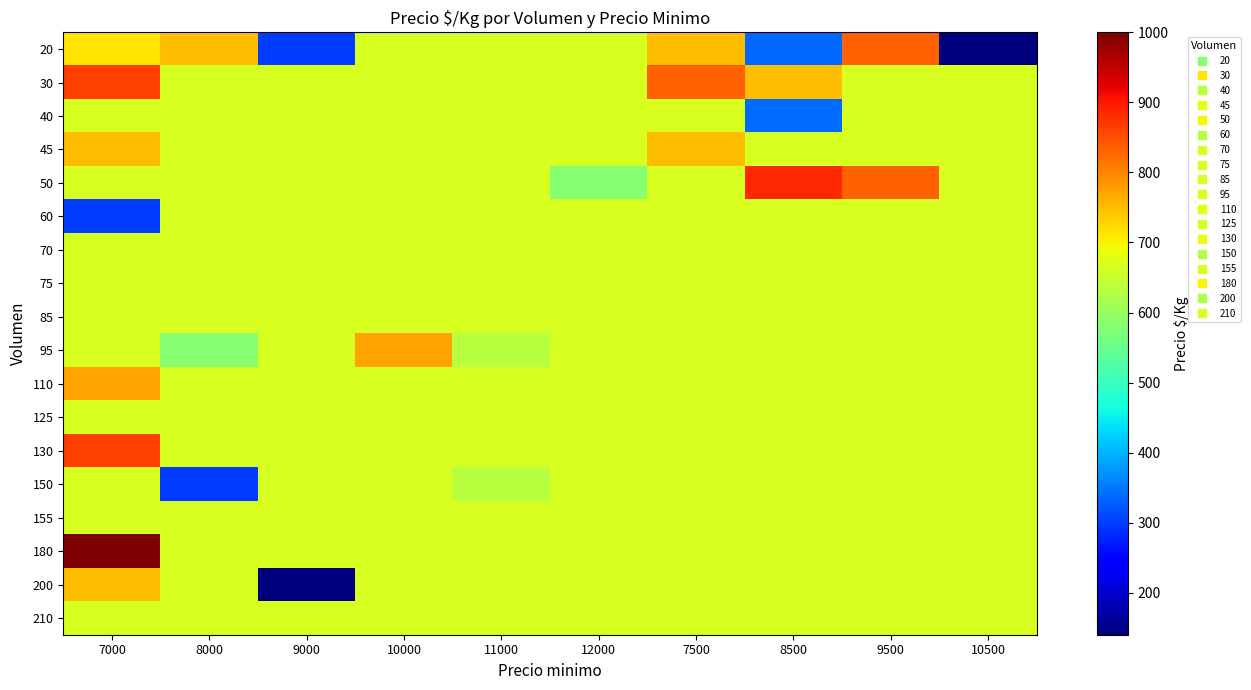

Rank the series at 9500 from highest to lowest value.

20, 50, 30, 40, 45, 60, 70, 75, 85, 95, 110, 125, 130, 150, 155, 180, 200, 210